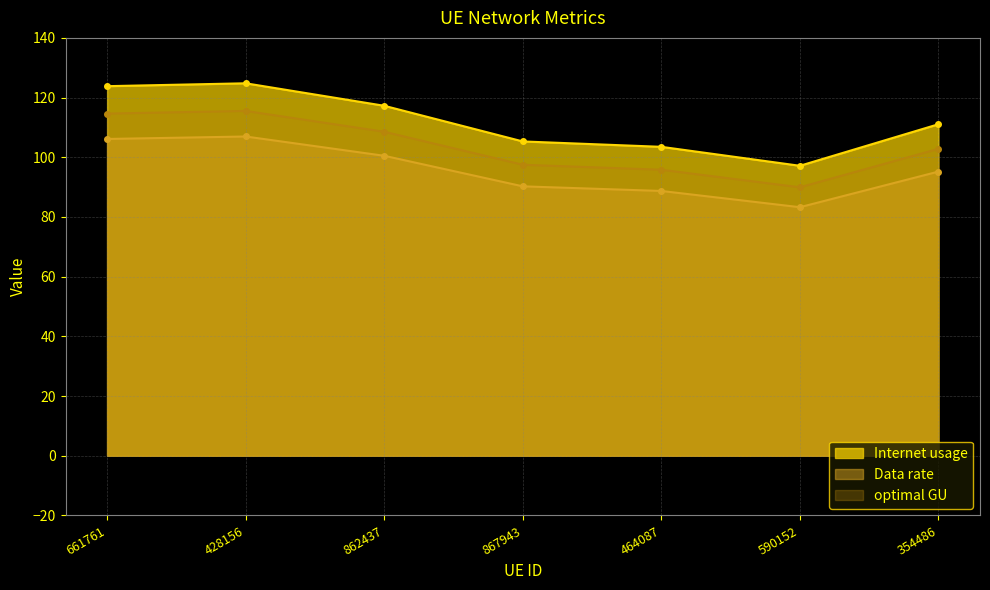

What is the difference between the highest and lowest values at 661761?

17.7